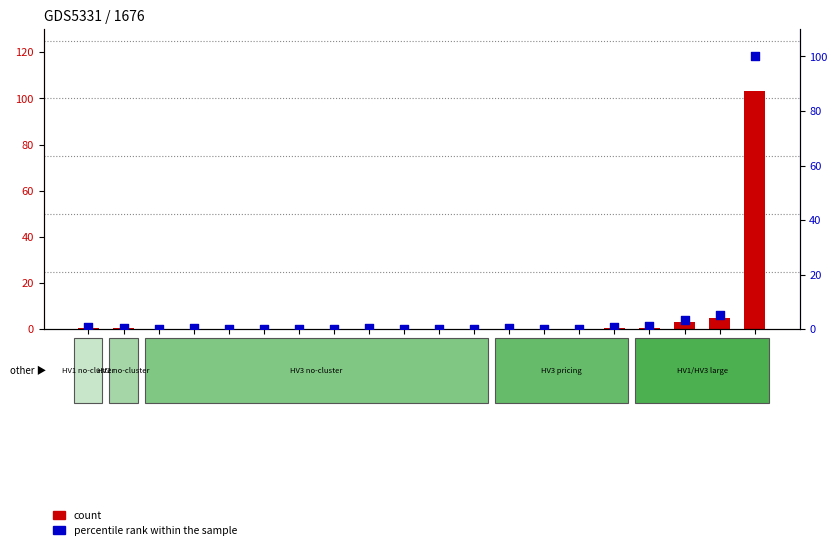

At which category is the sum across all series the highest?

20